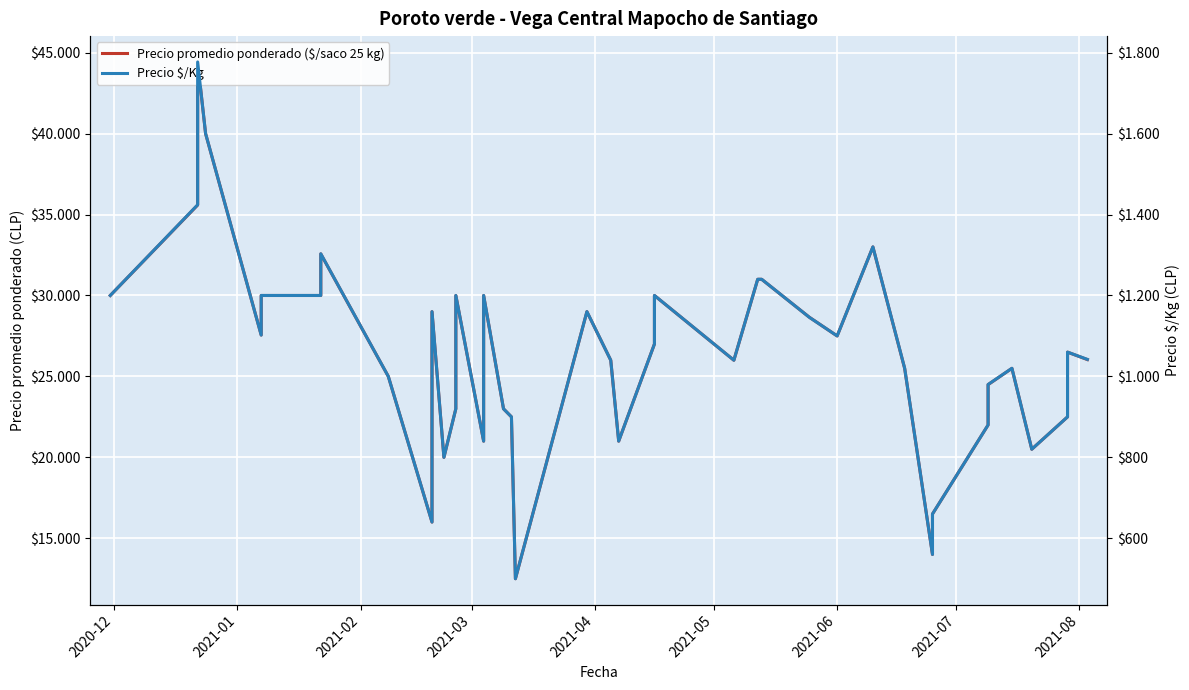

True or false: Precio promedio ponderado ($/saco 25 kg) and Precio $/Kg intersect in this chart.

False